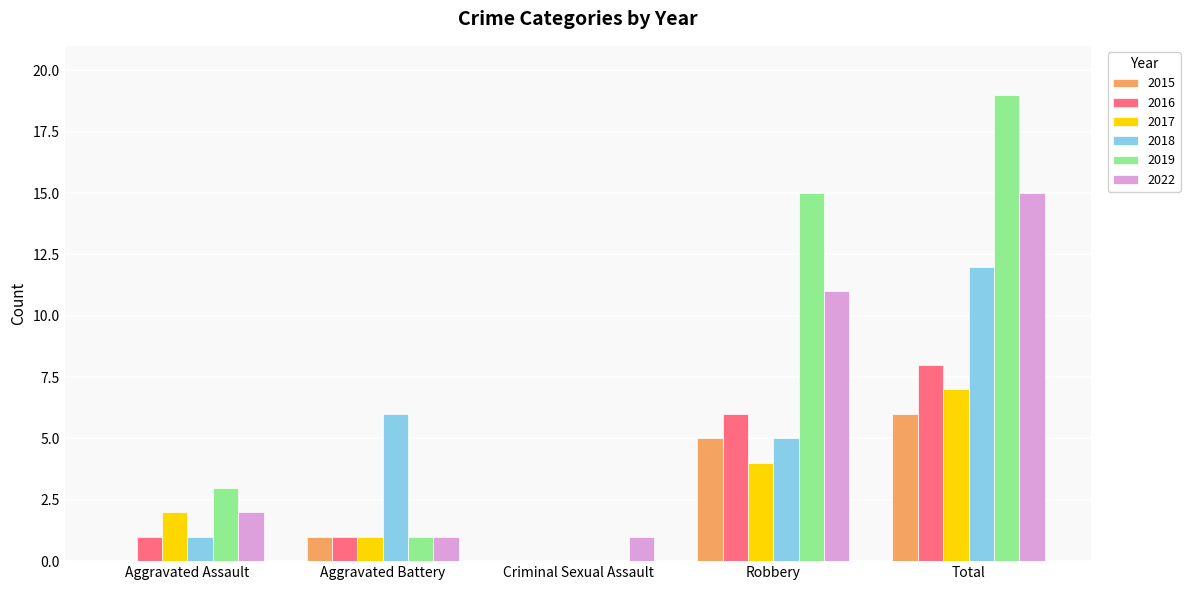

True or false: 2022 has a value of 27 at Total.

False